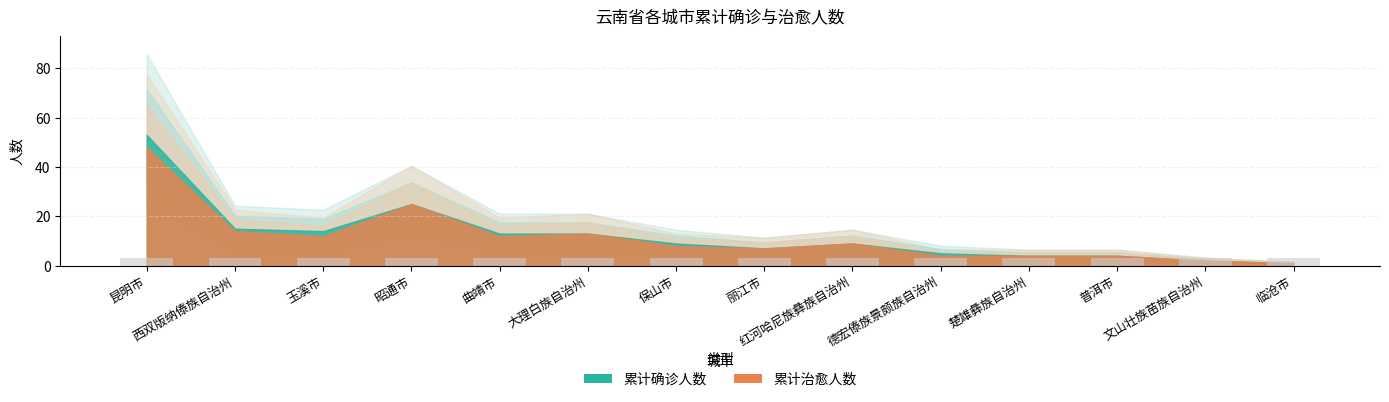

Does the chart contain any negative values?

No